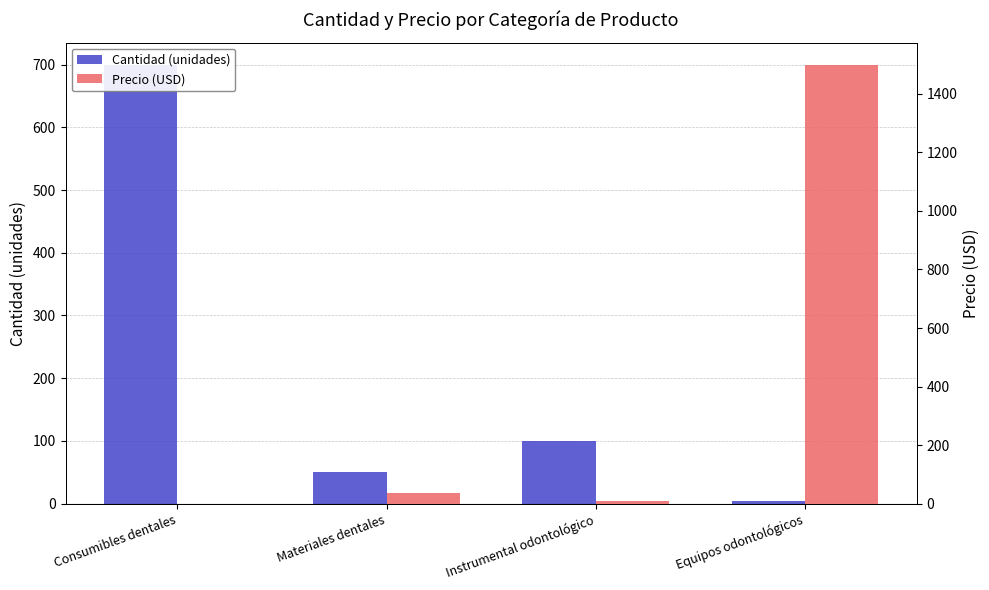

Which series has the largest total across all categories?

Precio (USD)